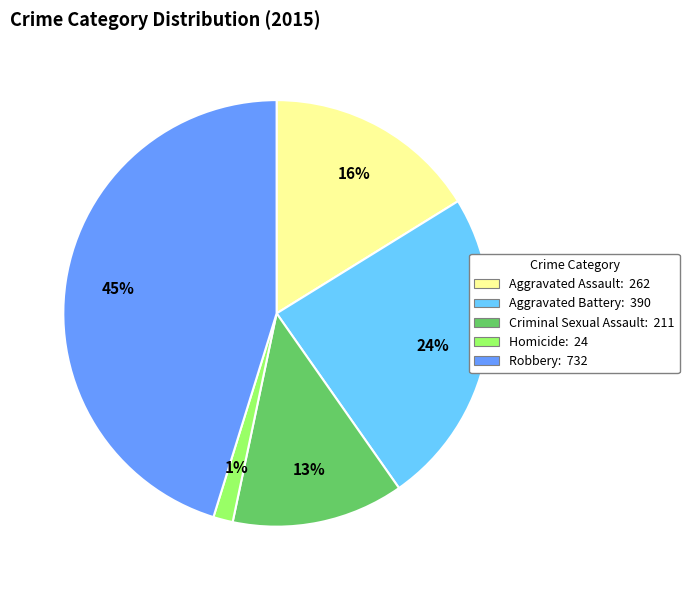

Do Aggravated Battery and Criminal Sexual Assault together represent more than half of the pie?

No